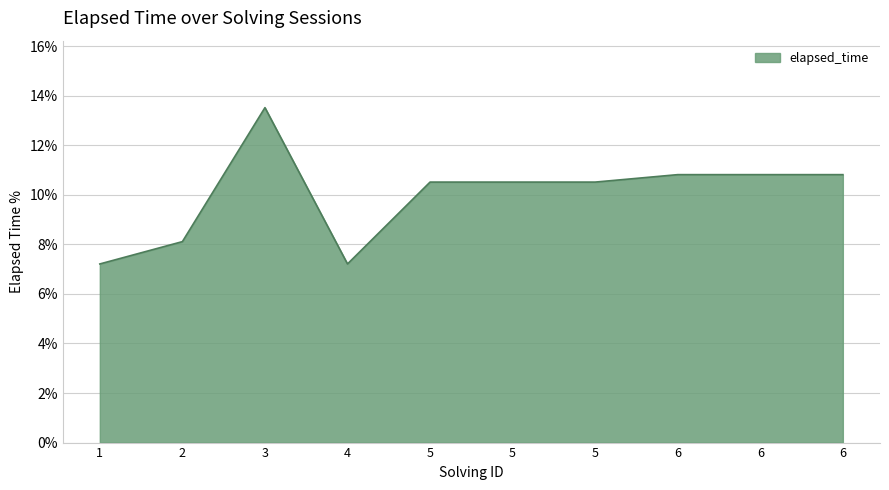

Does the chart display data point markers on the line(s)?

No